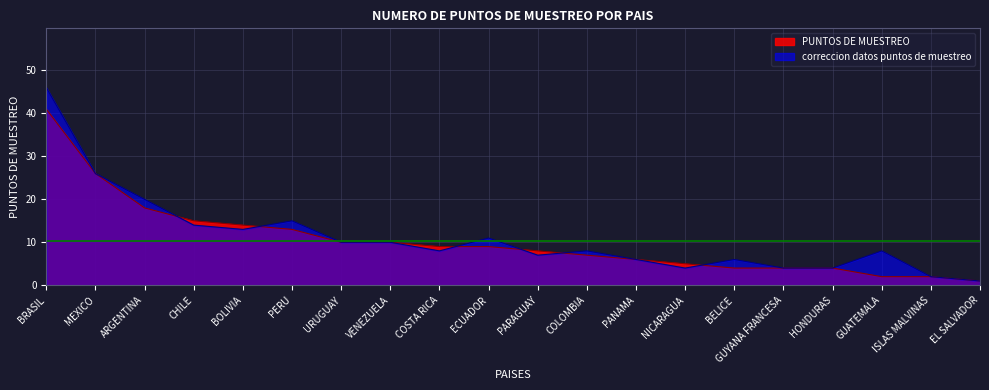

Rank the series by their average value, from highest to lowest.

correccion datos puntos de muestreo, PUNTOS DE MUESTREO